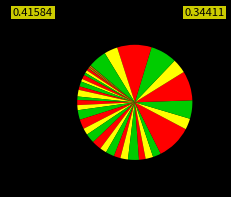

Is there any slice that represents more than half of the pie?

No